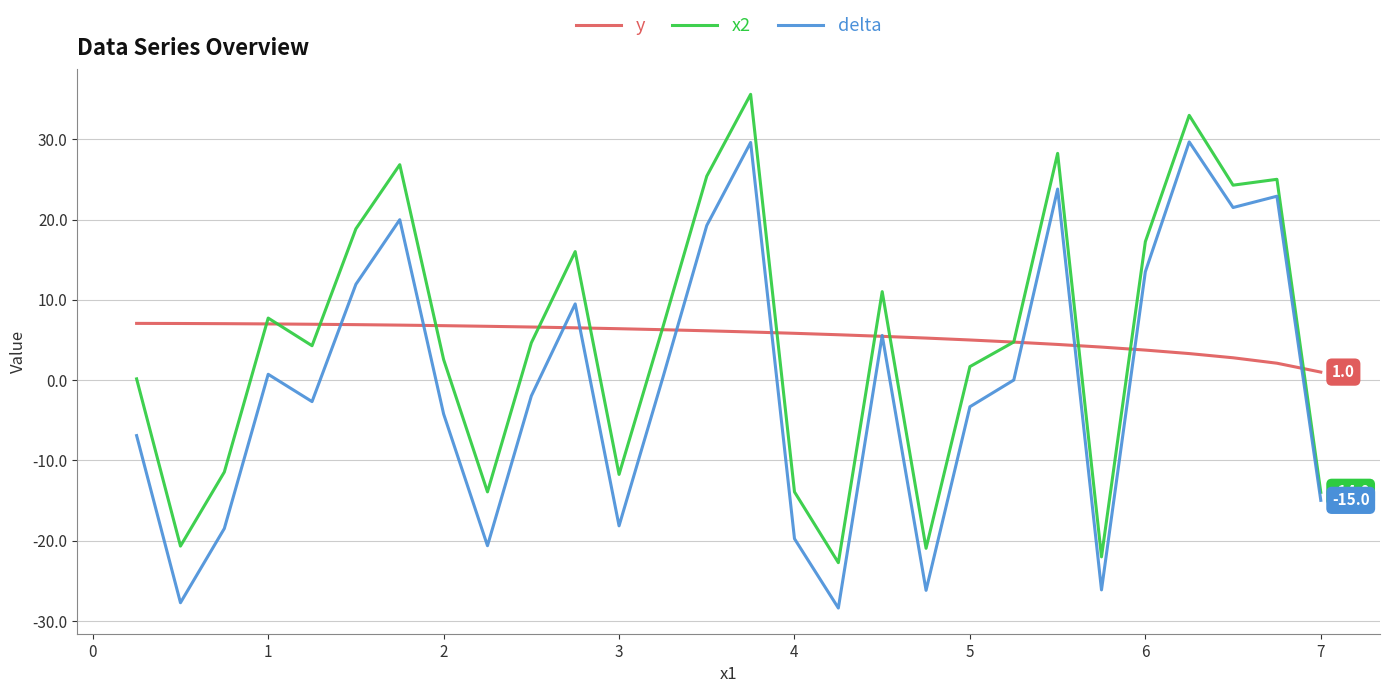

List the series in order of their peak value, highest first.

x2, delta, y